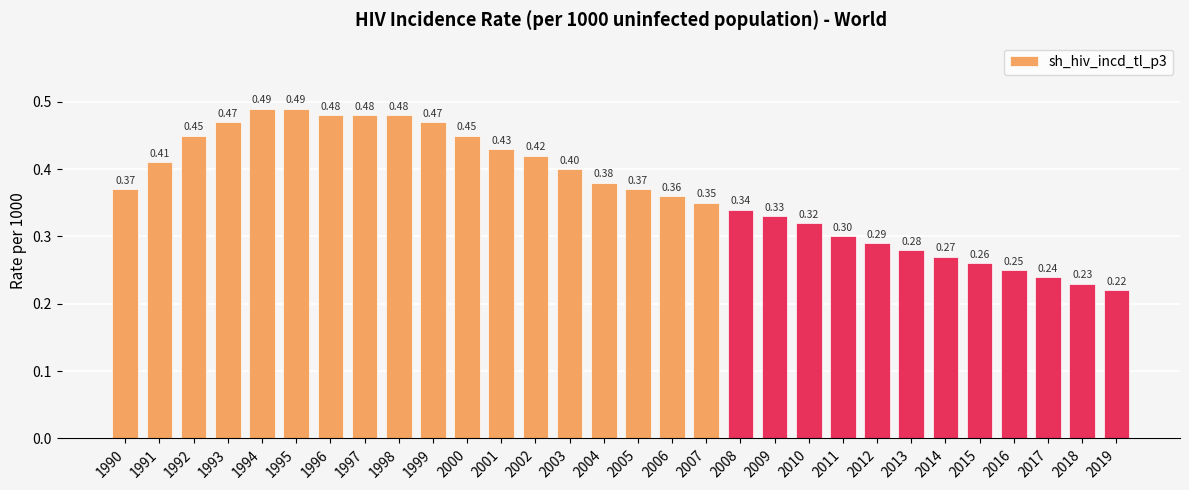

What is the sum of the values at 1991 and 2006?

0.8